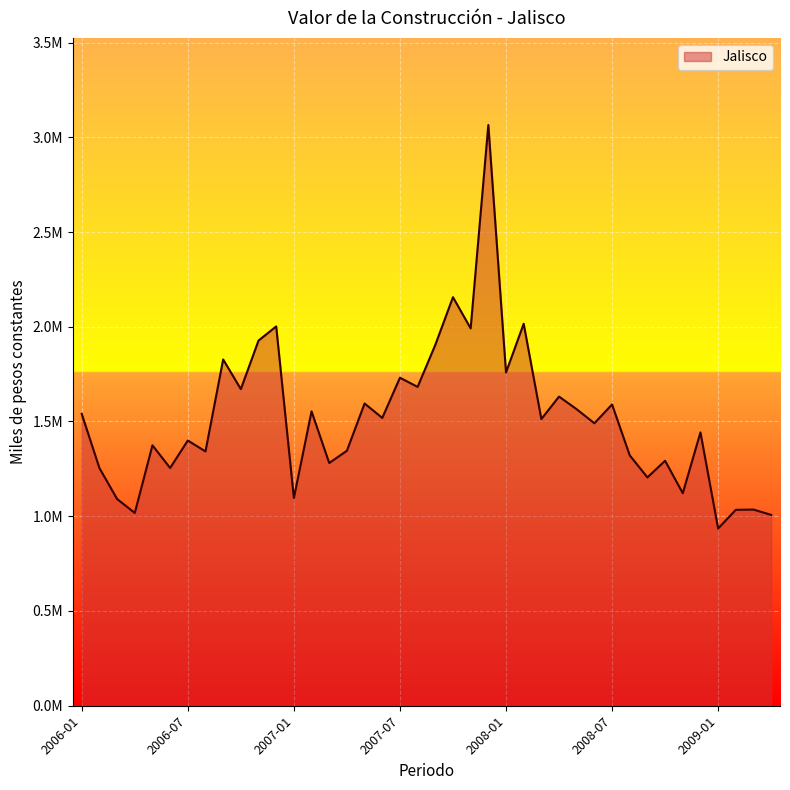

Reading left to right, extract all data points from this chart.

2006-01=1540012.6	2006-02=1254392.6	2006-03=1090956.6	2006-04=1017407.4	2006-05=1374330.1	2006-06=1254659.4	2006-07=1399769.1	2006-08=1342018.5	2006-09=1827381.9	2006-10=1670880.3	2006-11=1927160.0	2006-12=2001777.4	2007-01=1096377.6	2007-02=1553552.0	2007-03=1281085.8	2007-04=1345659.1	2007-05=1594942.9	2007-06=1518893.3	2007-07=1731058.7	2007-08=1682603.2	2007-09=1904208.3	2007-10=2156068.2	2007-11=1991549.0	2007-12=3064703.8	2008-01=1758621.5	2008-02=2015722.2	2008-03=1512852.8	2008-04=1631431.5	2008-05=1564599.5	2008-06=1490715.1	2008-07=1589928.1	2008-08=1321247.2	2008-09=1204974.2	2008-10=1292846.7	2008-11=1121557.6	2008-12=1442442.1	2009-01=935427.9	2009-02=1033945.4	2009-03=1035217.2	2009-04=1007192.4